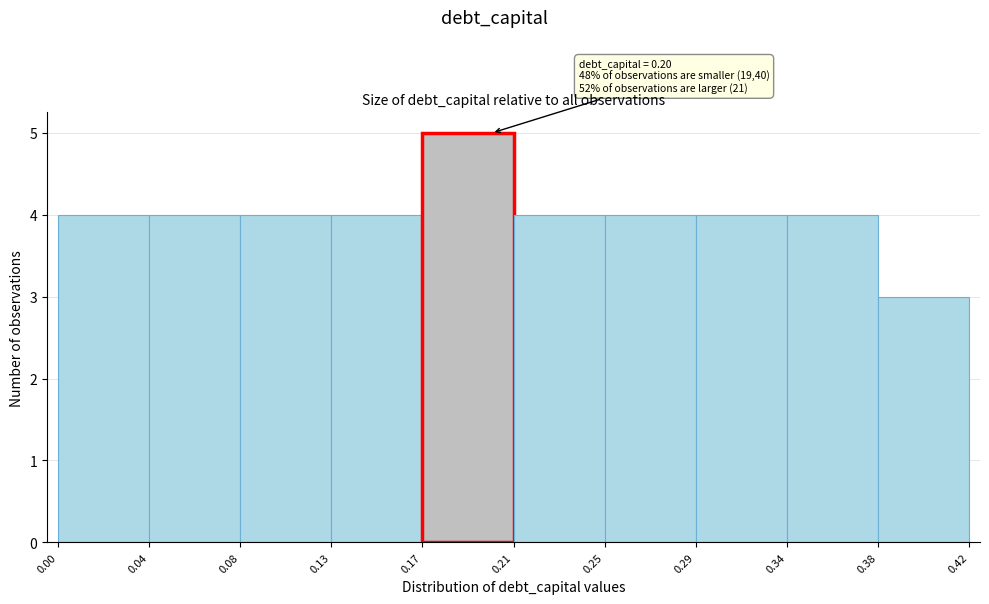

Which range on the x-axis has the tallest bar?

0.17 to 0.21